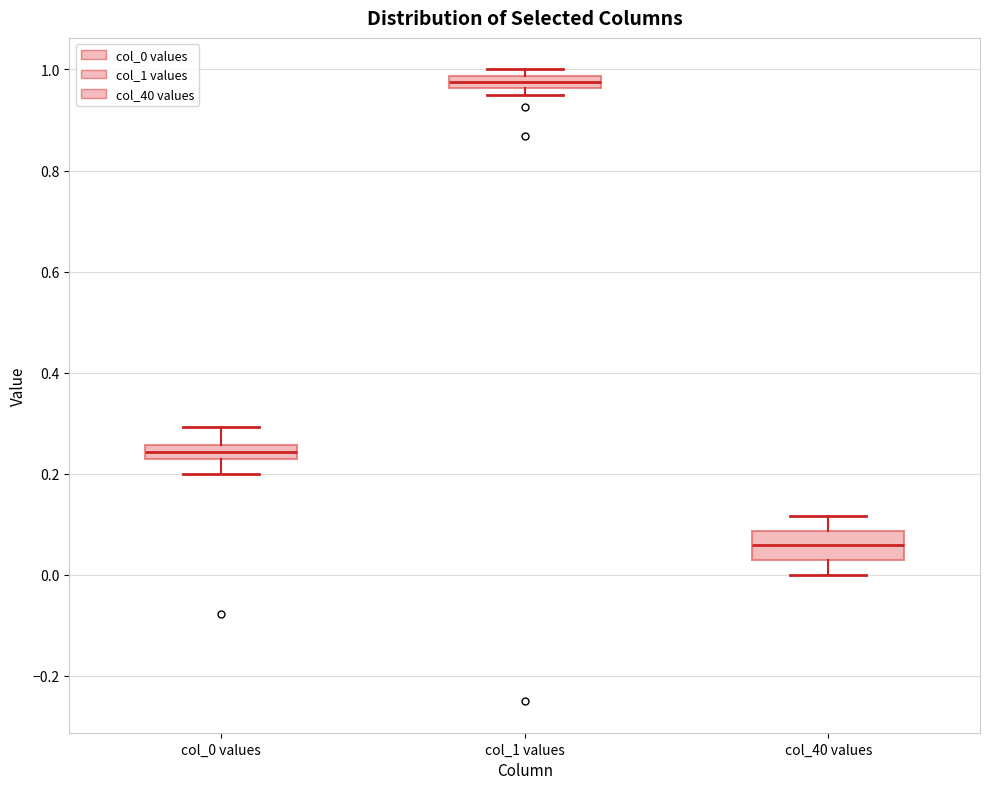

Where is the lower edge of the box for col_1 values on the y-axis? The values are not printed on the chart, so give them approximately, as read against the axis.

0.96